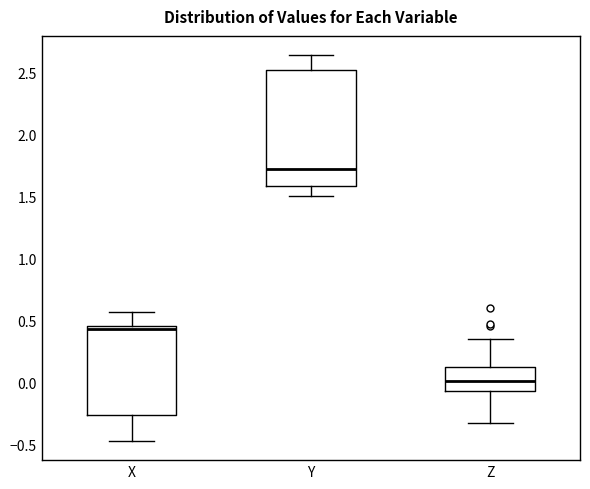

Which box's median line is the highest?

Y